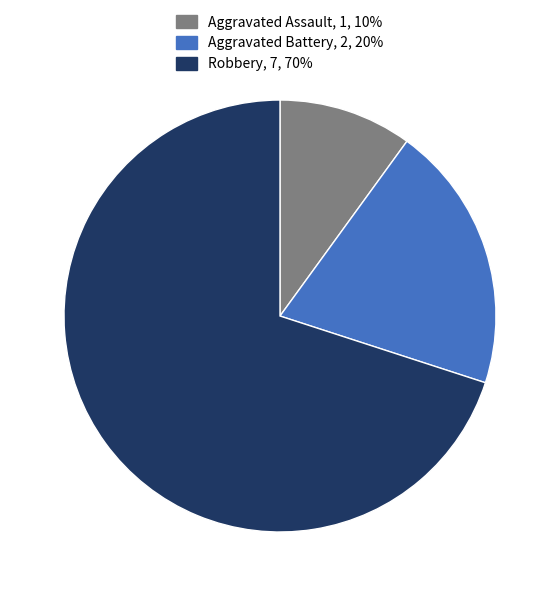

True or false: Robbery accounts for 59% of the total.

False